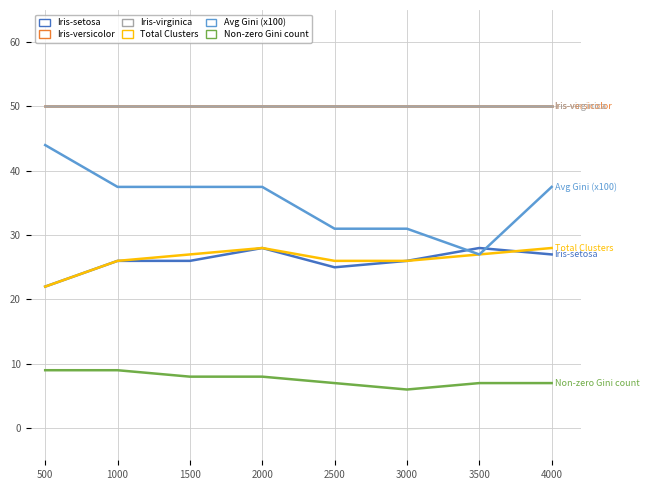

What is the maximum value for Avg Gini (x100)?

44.0